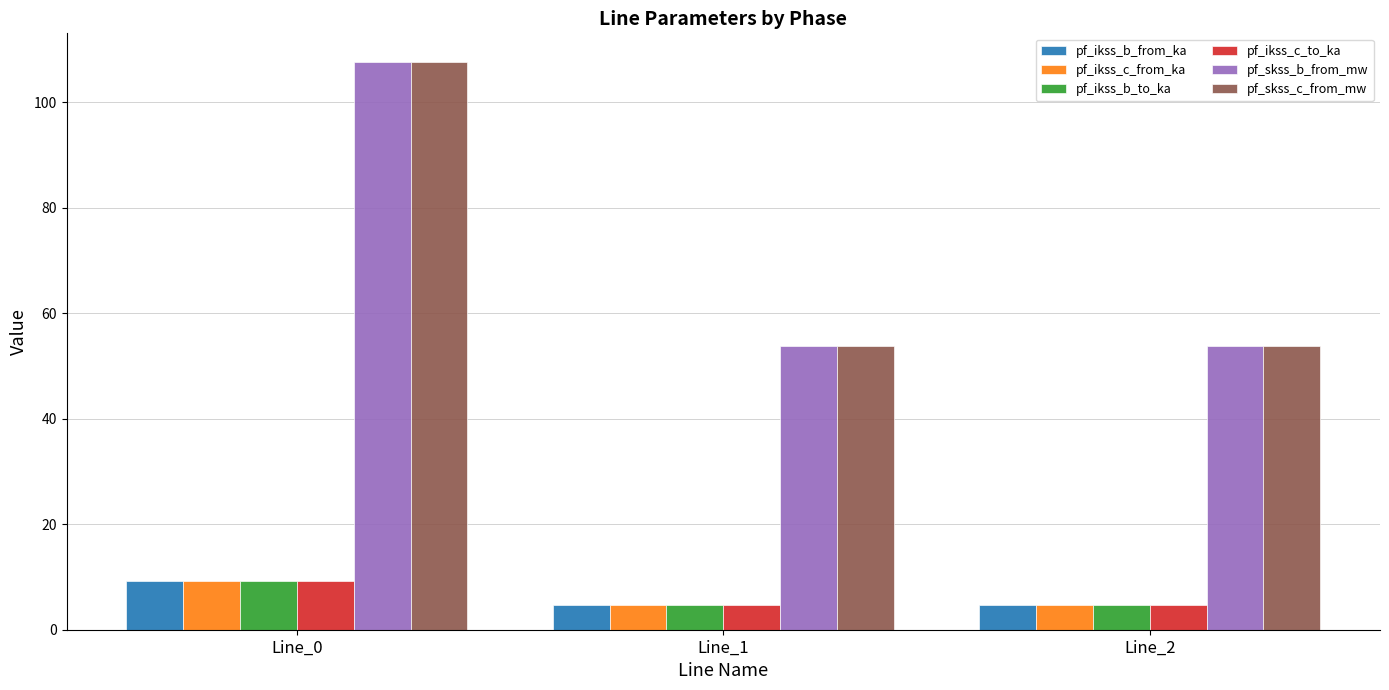

What is the spread (max minus min) of values at Line_2?

49.2